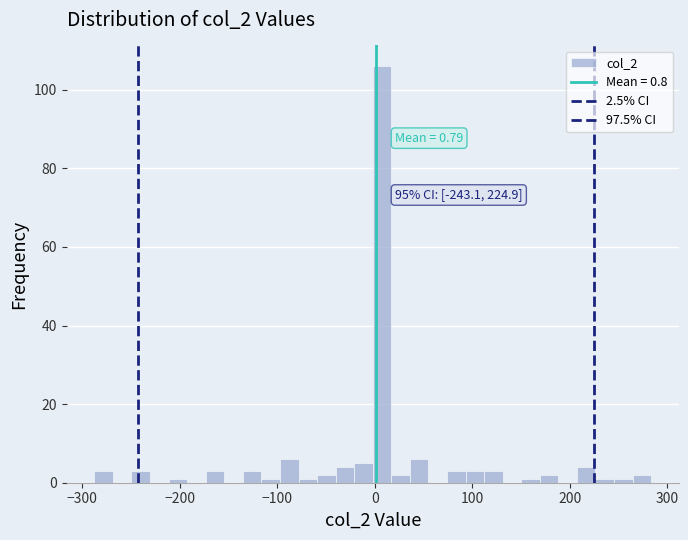

Around what value on the x-axis is the tallest bar? Give the approximate position of its centre, as read against the axis.

10